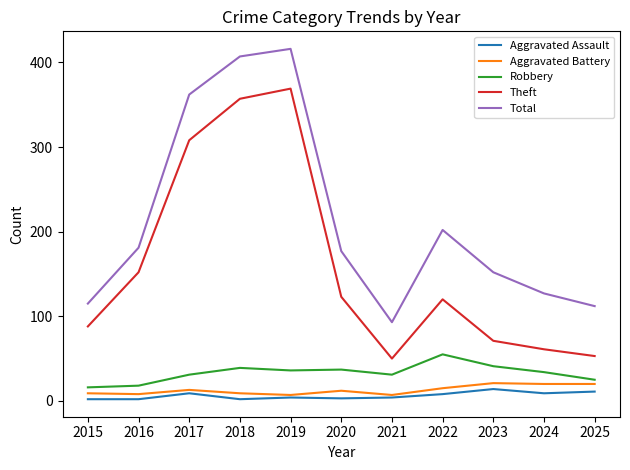

What is the sum of all Aggravated Assault values?

68